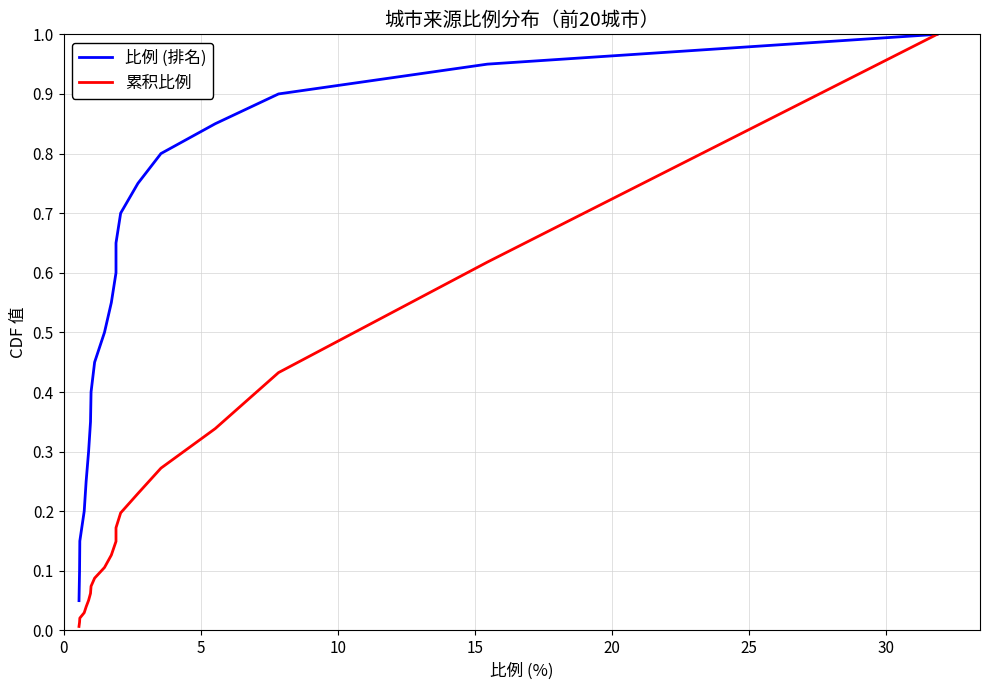

What is the difference between the maximum and minimum values in the 比例 (排名) series?

0.9